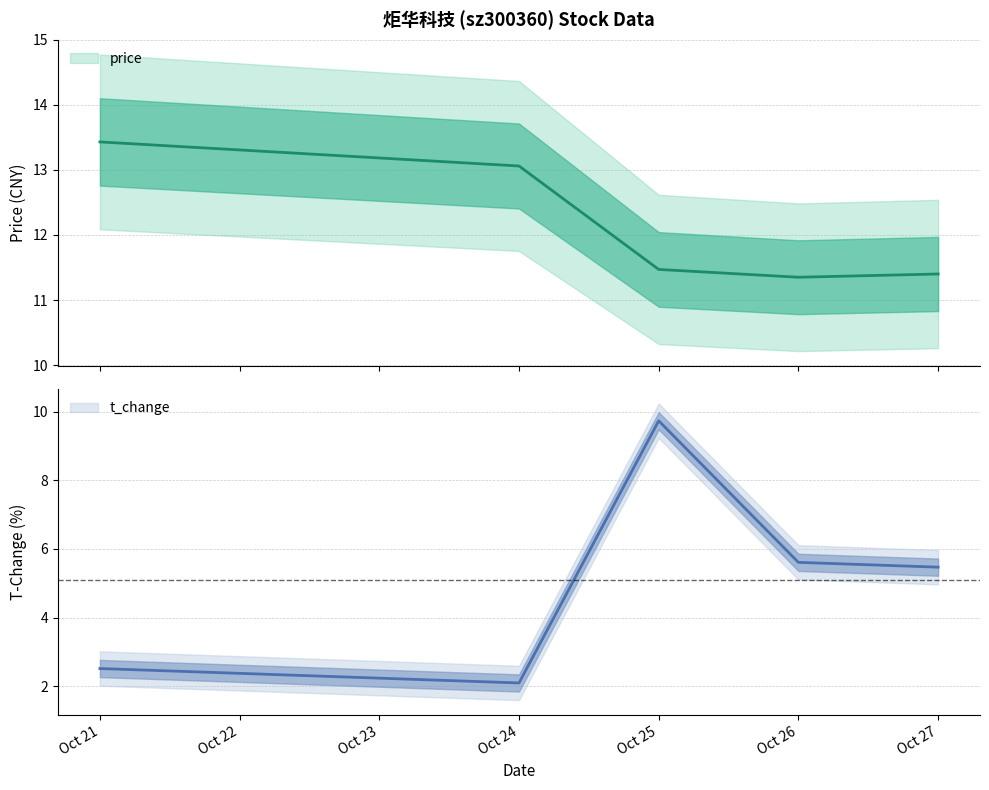

True or false: t_change and price intersect in this chart.

False